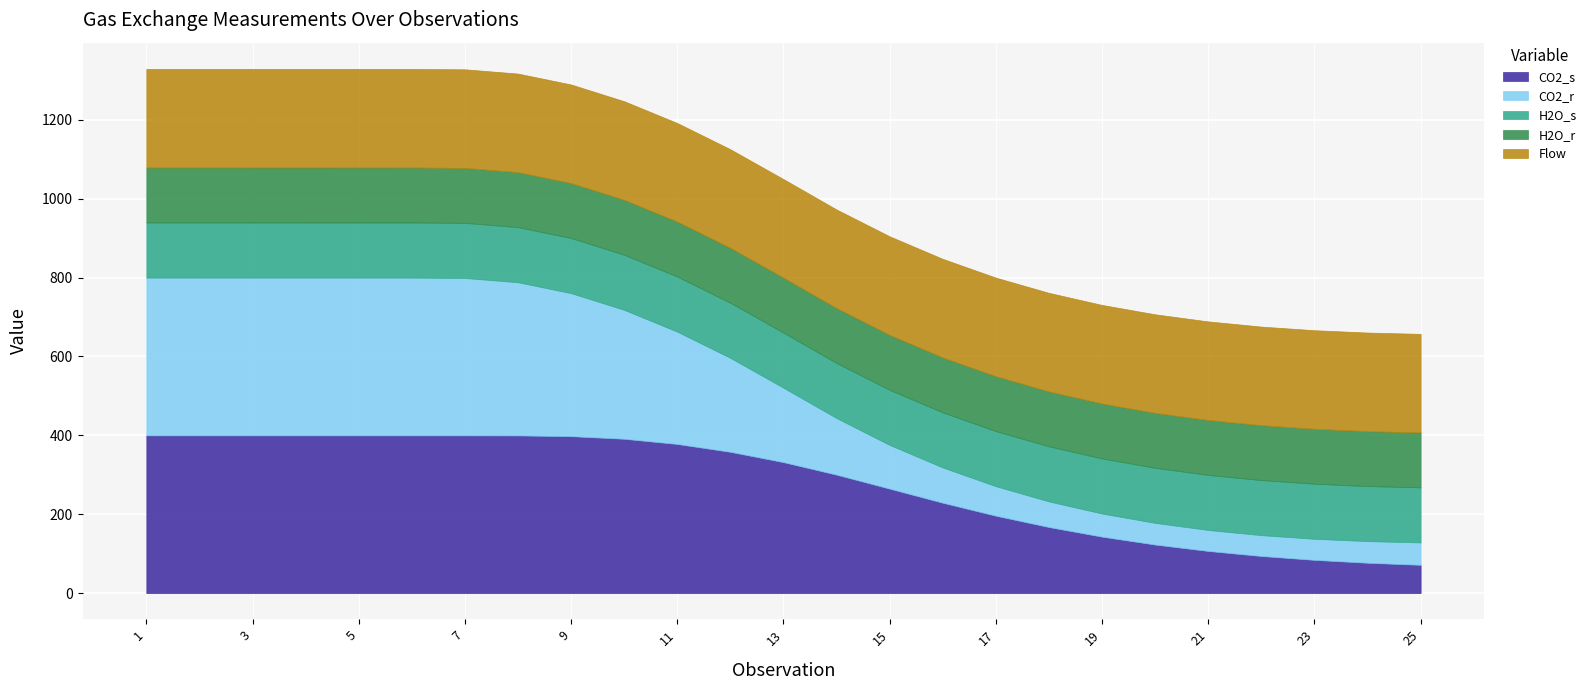

Which has a higher value, 15 or 20?

15